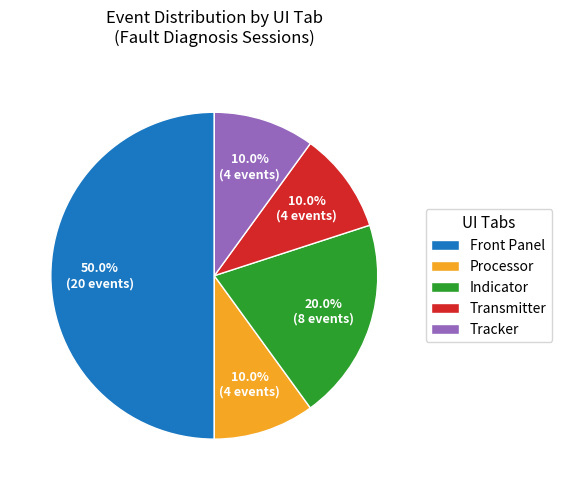

Between Front Panel and Tracker, which is larger?

Front Panel